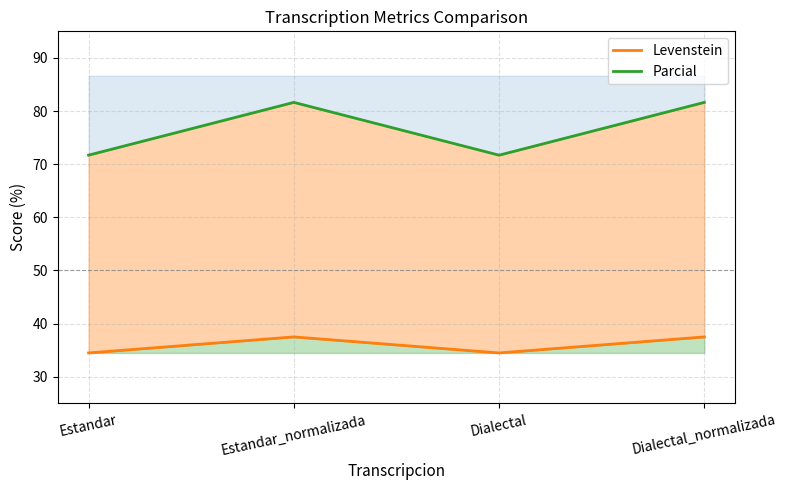

What is the label of the 4th point from the left?

Dialectal_normalizada